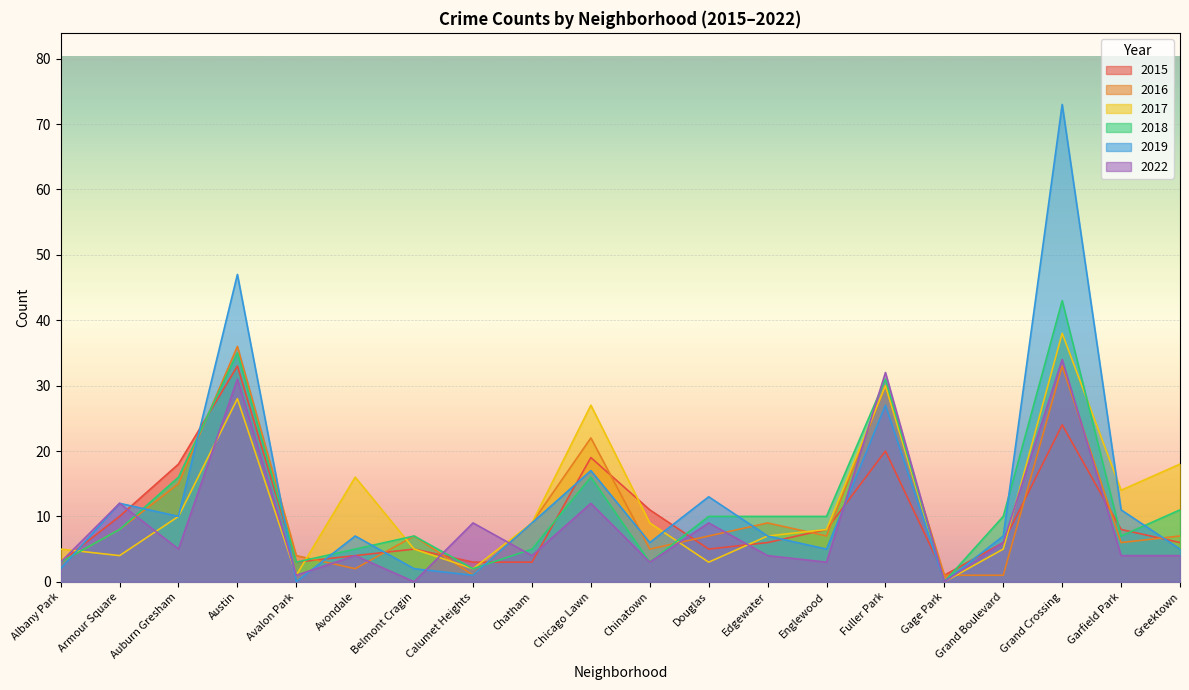

Is the value of 2022 at Chicago Lawn greater than the value of 2017 at Englewood?

Yes